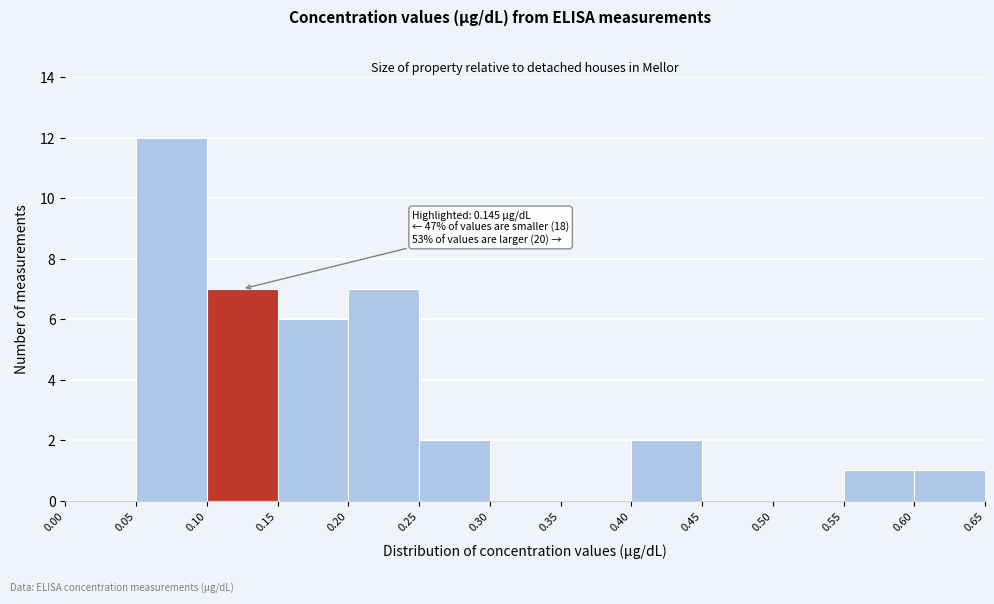

Over which range of the x-axis is the bar tallest?

0.05 to 0.10